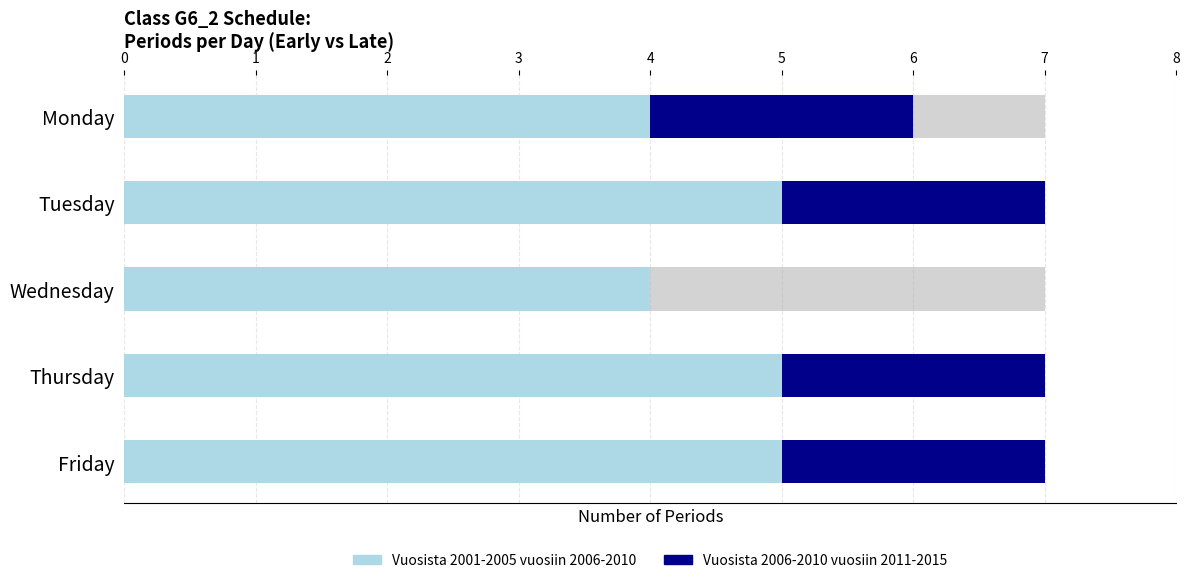

What is the value of the Vuosista 2006-2010 vuosiin 2011-2015 bar at the 1st from the left?

2